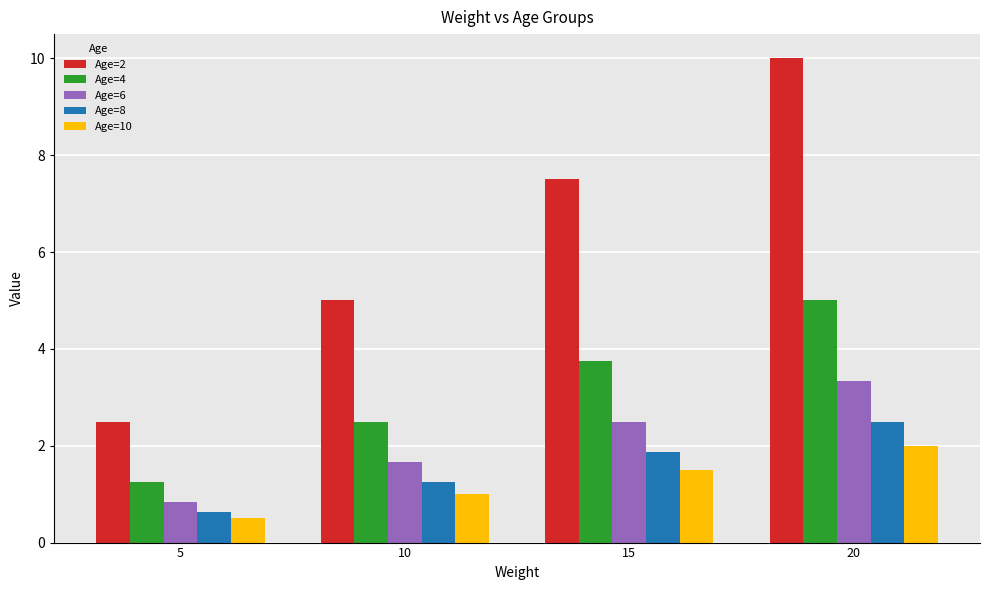

True or false: Age=10 has a value of 2.0 at 20.

True